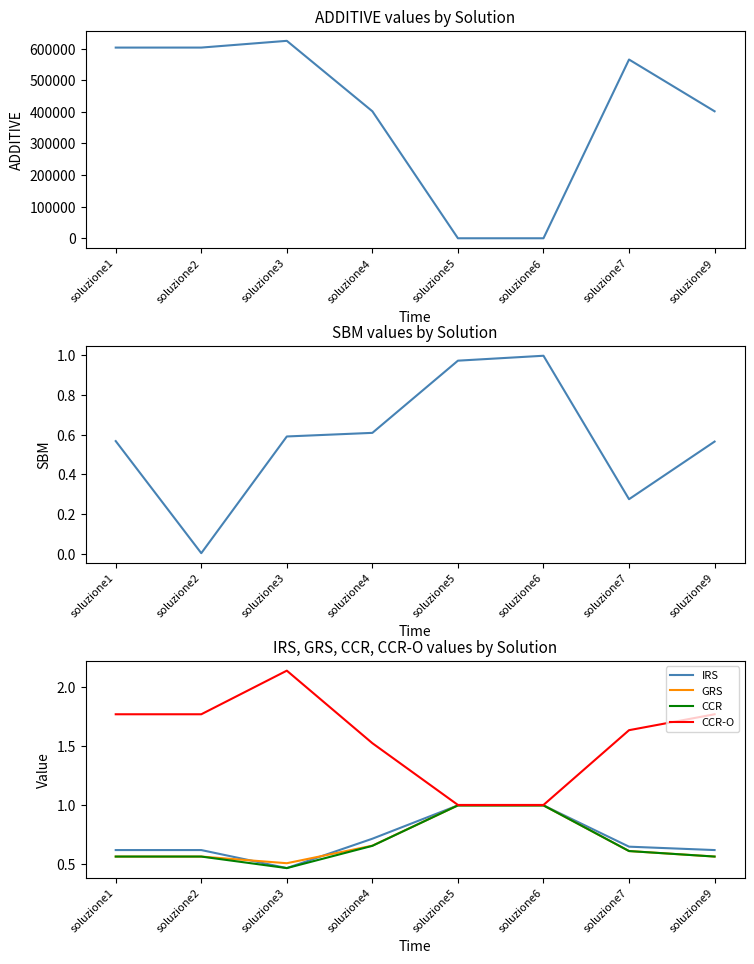

What is the sum of the SBM values at soluzione9 and soluzione2?

0.6